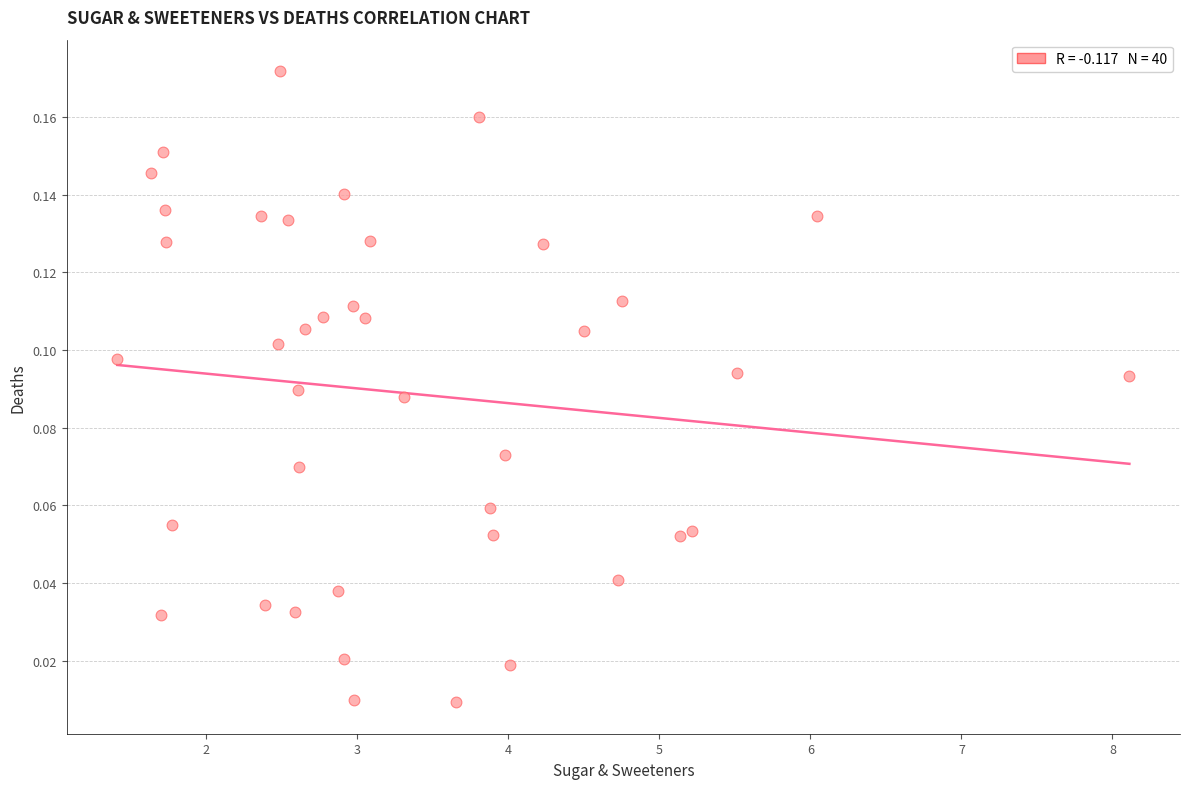

What is the range of X values (max minus min)?

6.7